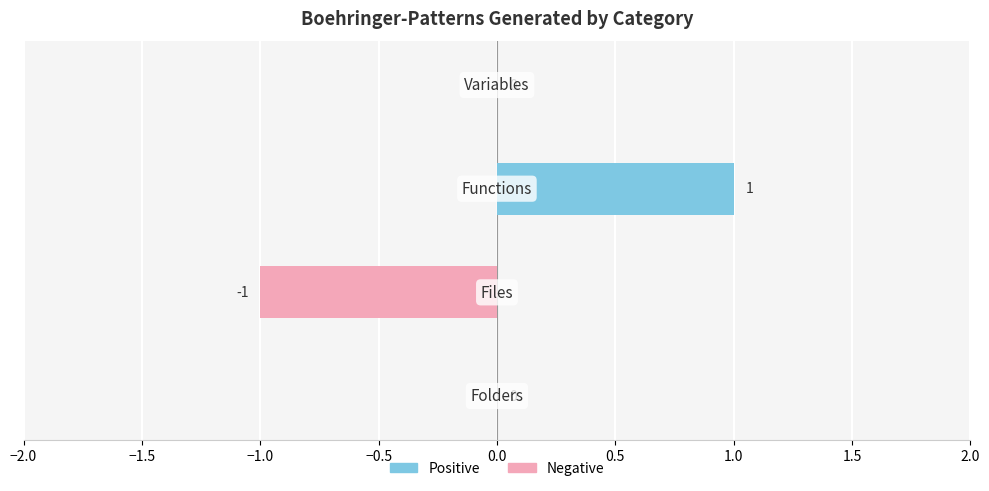

Which series has the largest total across all categories?

Positive